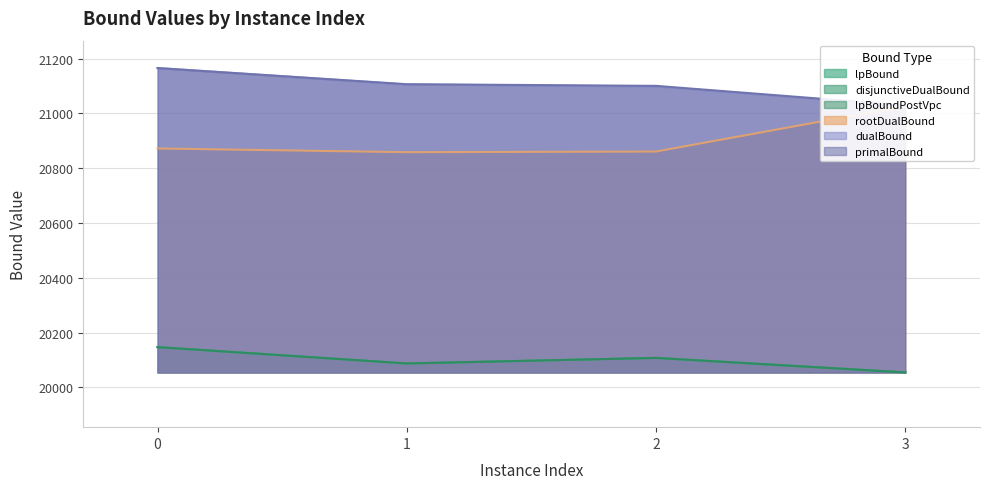

Reading left to right, list all the values displayed in this chart.

lpBound: 20146.8	20087.0	20107.3	20054.4
disjunctiveDualBound: 20146.8	20087.0	20107.3	20054.4
lpBoundPostVpc: 20146.8	20087.0	20107.3	20054.4
rootDualBound: 20872.3	20858.7	20861.1	21027.0
dualBound: 21166.0	21106.0	21099.0	21028.0
primalBound: 21166.0	21107.0	21101.0	21030.0